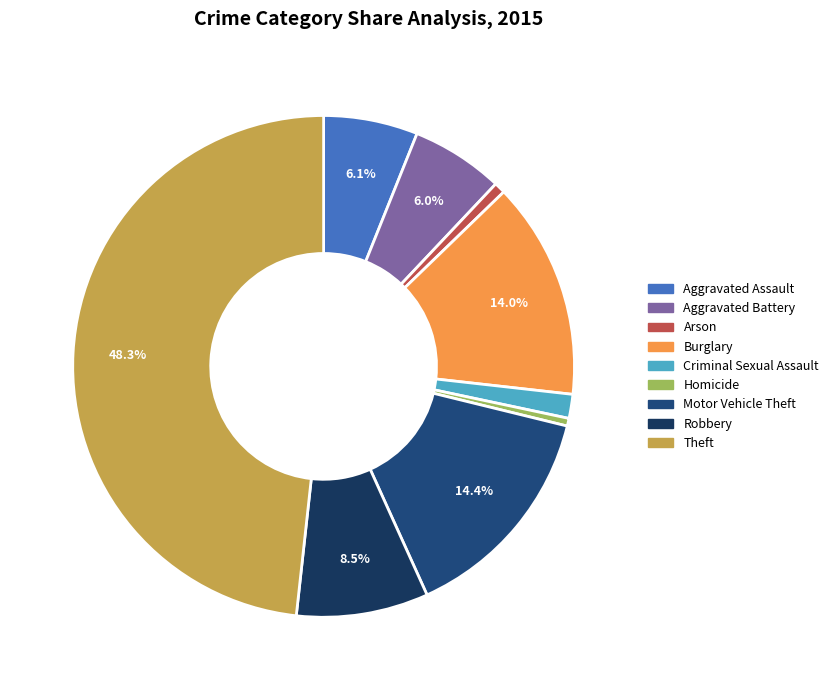

Which has a higher value, Homicide or Motor Vehicle Theft?

Motor Vehicle Theft